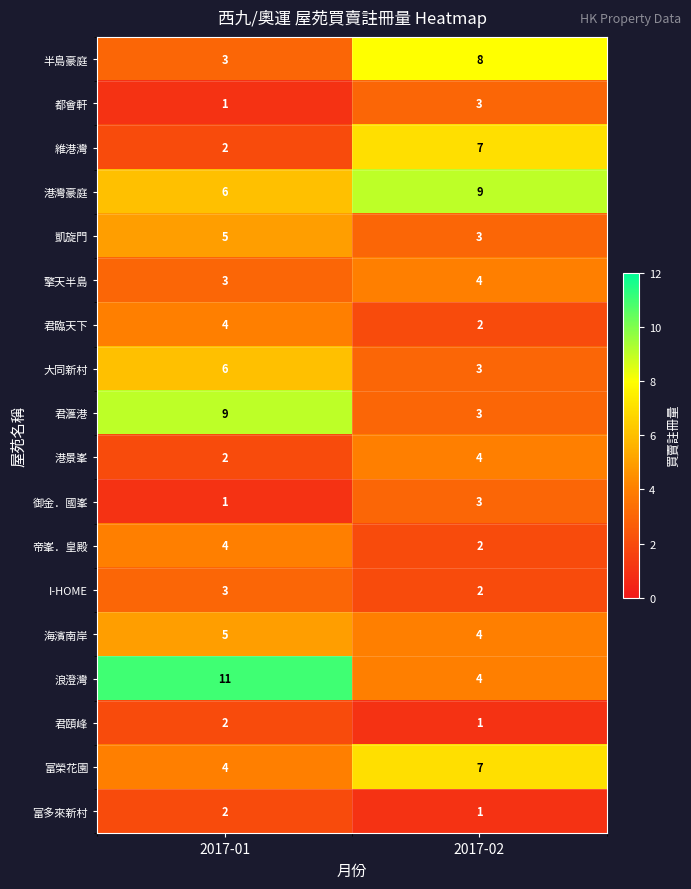

What is the average value of the 凱旋門 series?

4